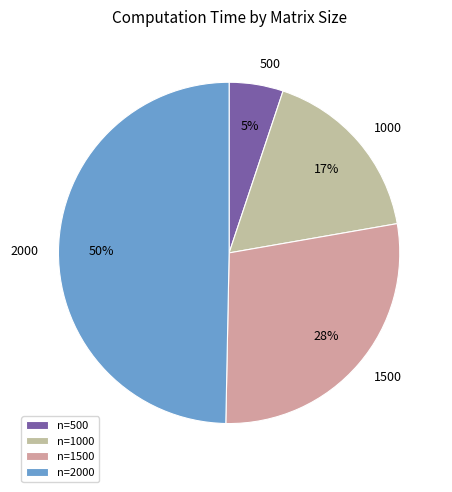

To the nearest percent, what is the average slice percentage?

25%